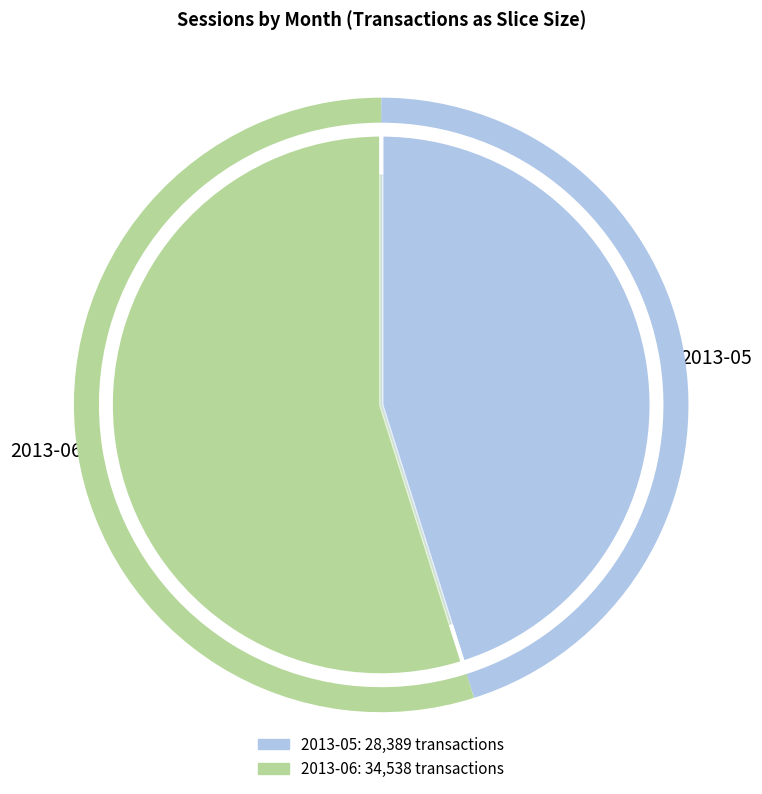

Which slice is the smallest?

2013-05